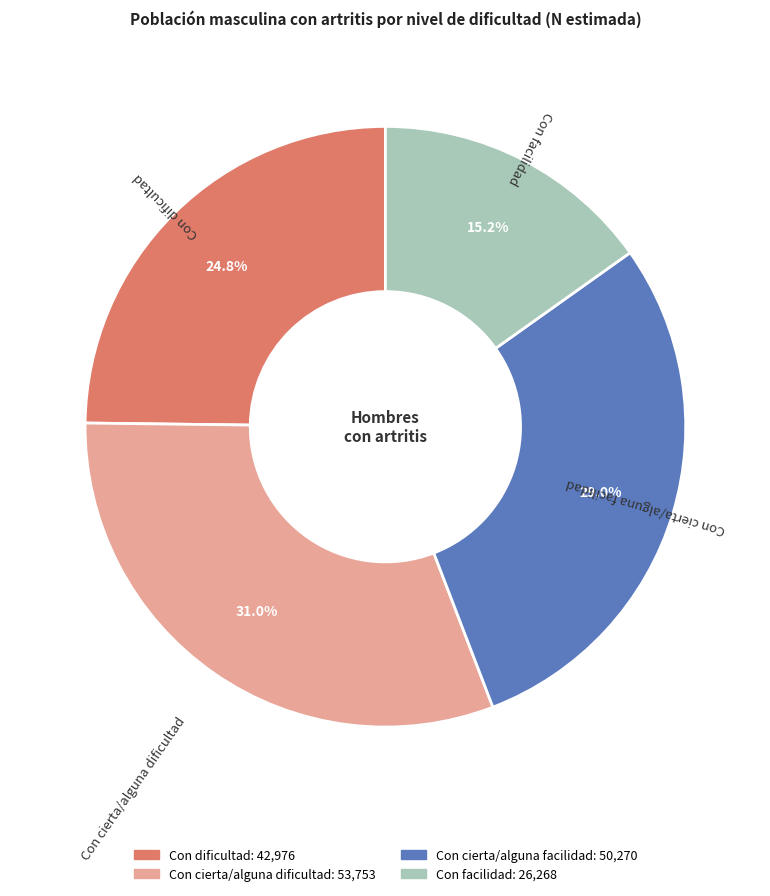

The Con cierta/alguna dificultad slice represents 26% of the pie. True or false?

False